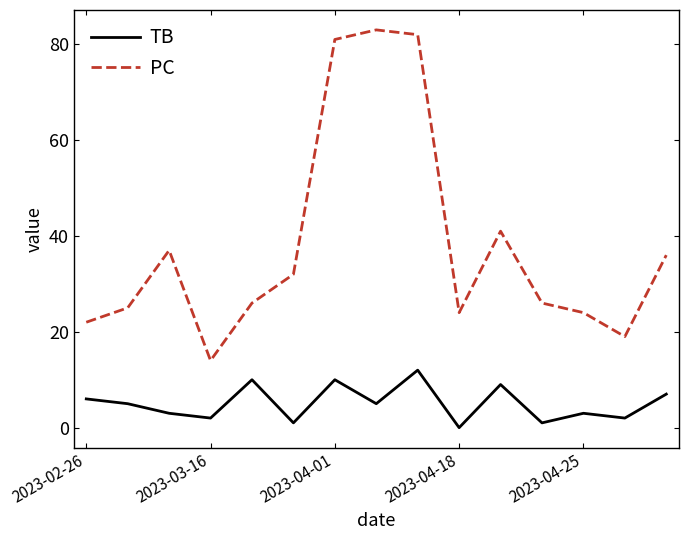

What is the difference between the maximum and second lowest values in the PC series?

64